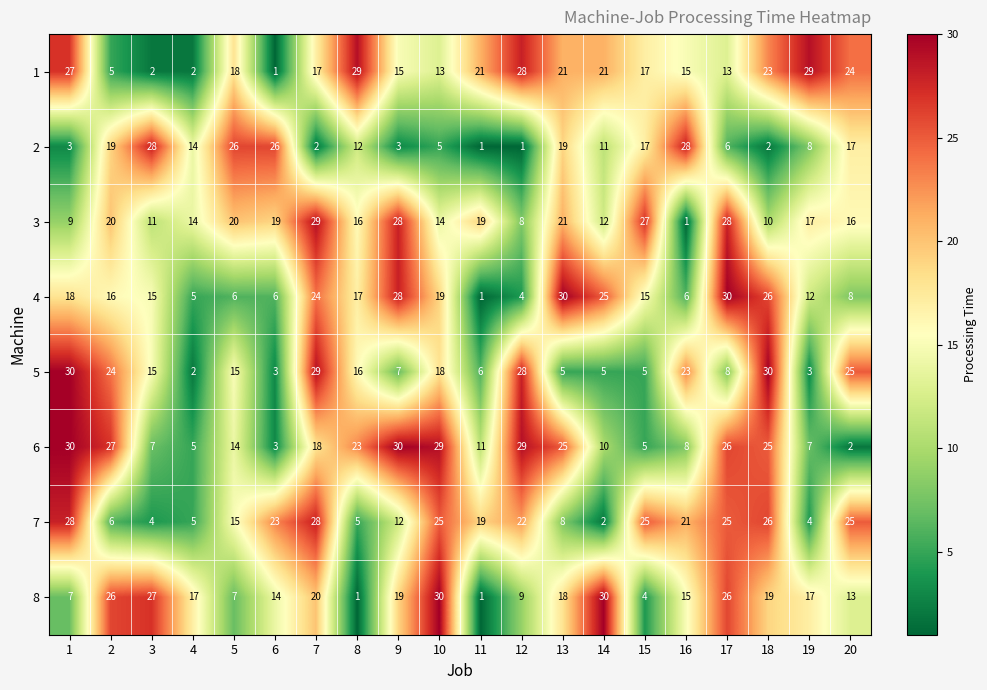

What is the sum of all 7 values?

328